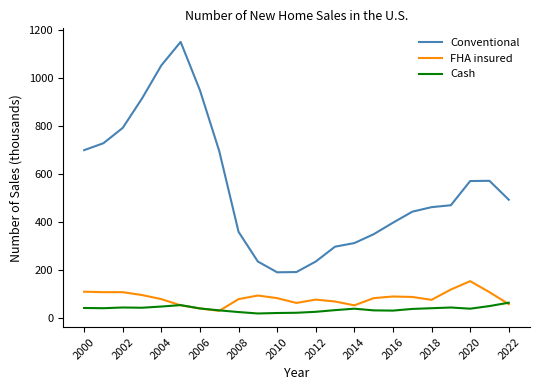

Which series has the largest total across all categories?

Conventional